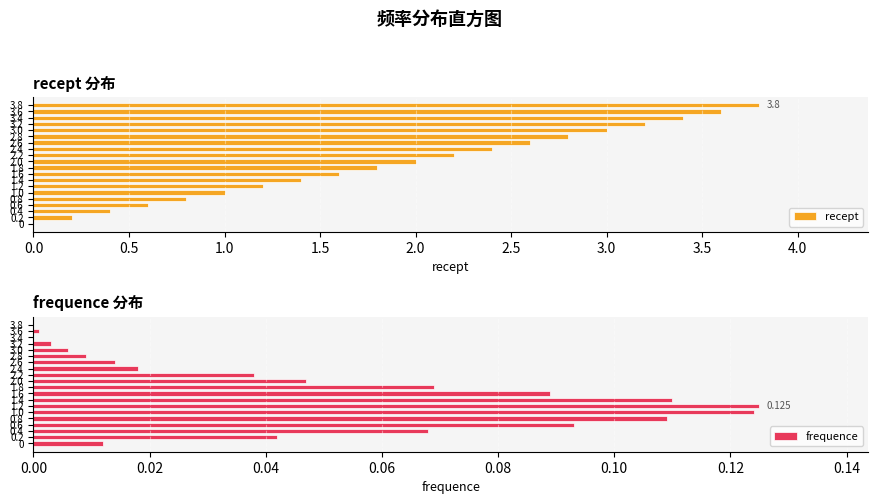

Count the number of categories in the chart.

20